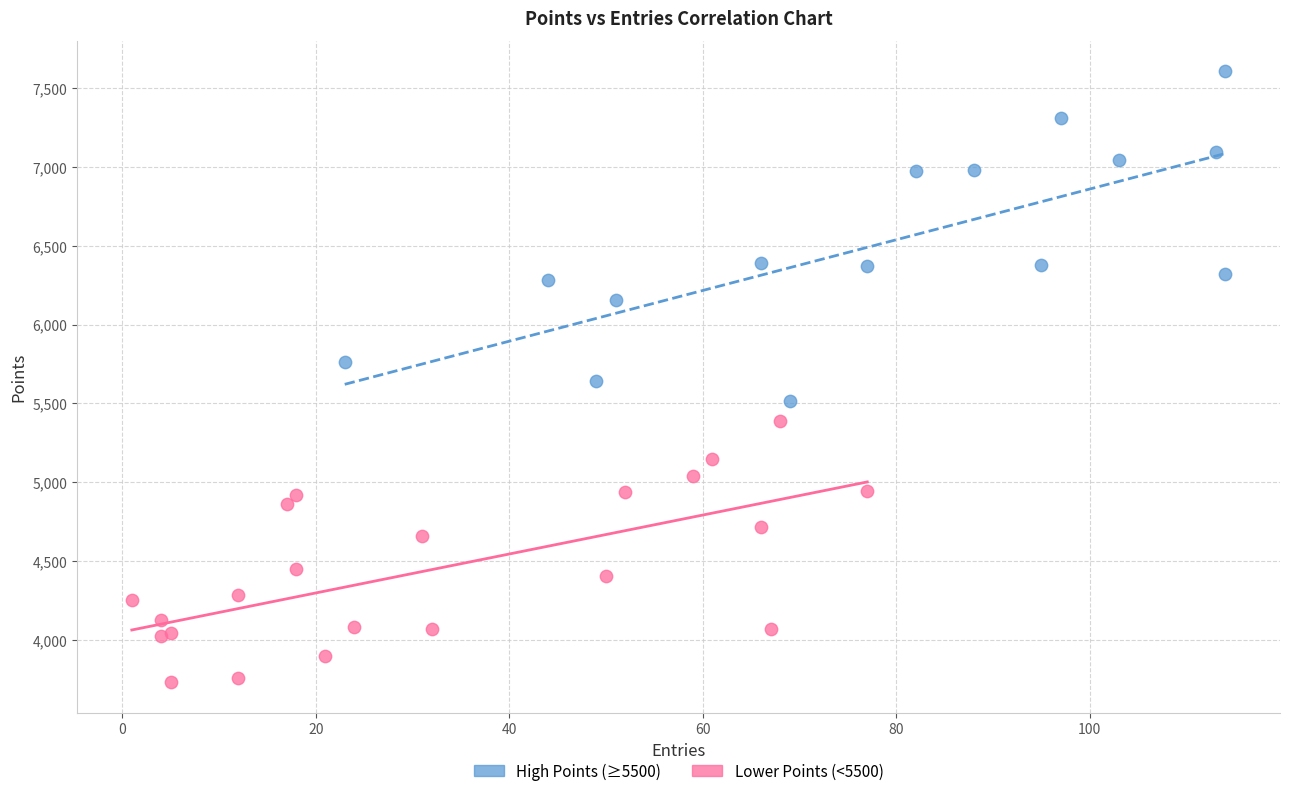

Which series contains the lowest Y value?

Lower Points (<5500)